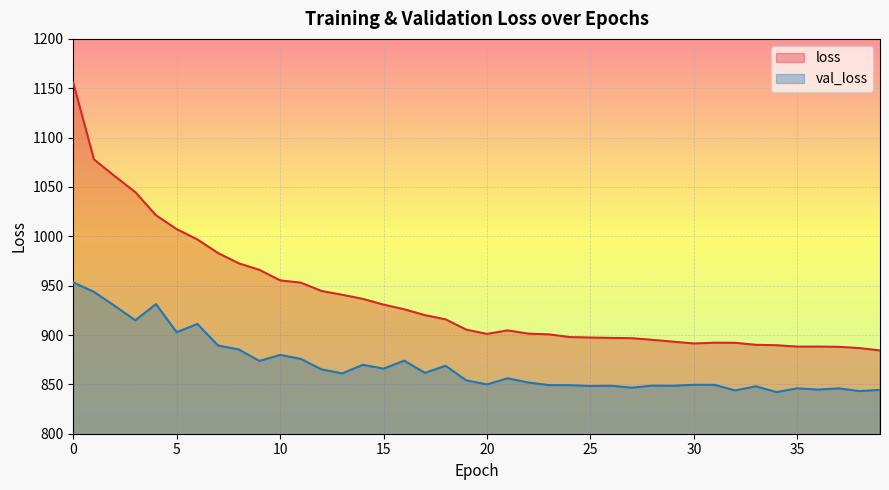

True or false: val_loss and loss intersect in this chart.

False